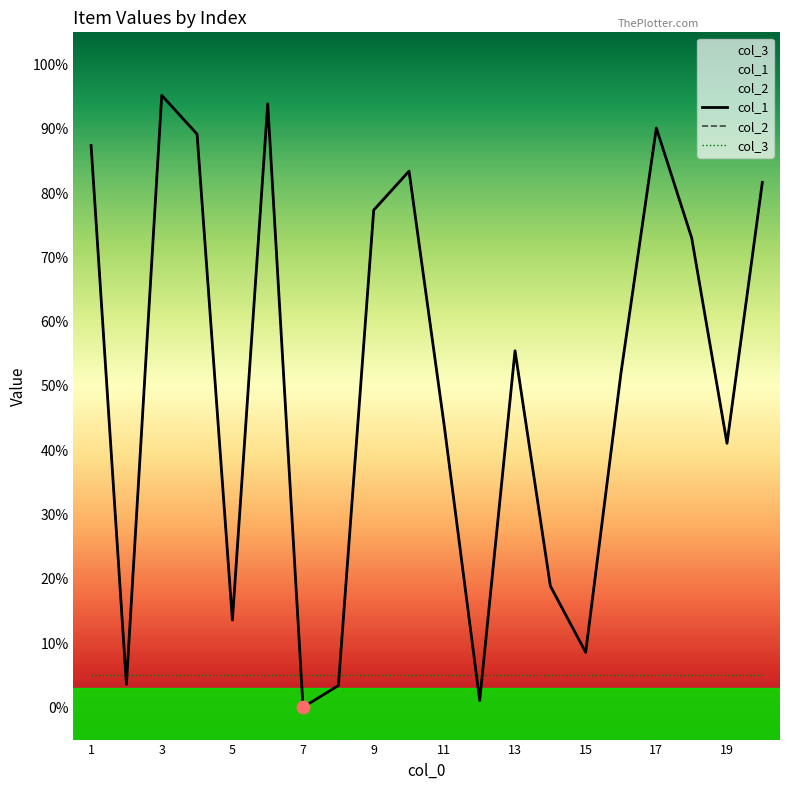

Which series contains the lowest Y value?

col_1